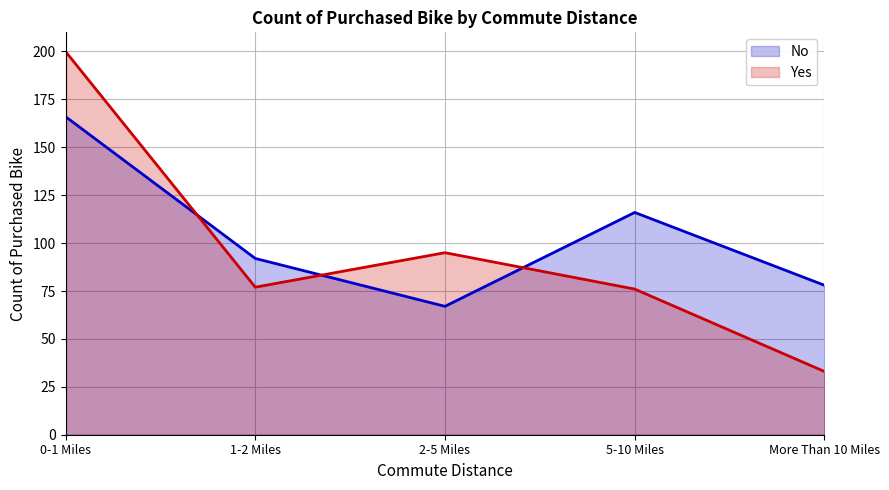

What is the difference between the maximum and minimum values in the No series?

99